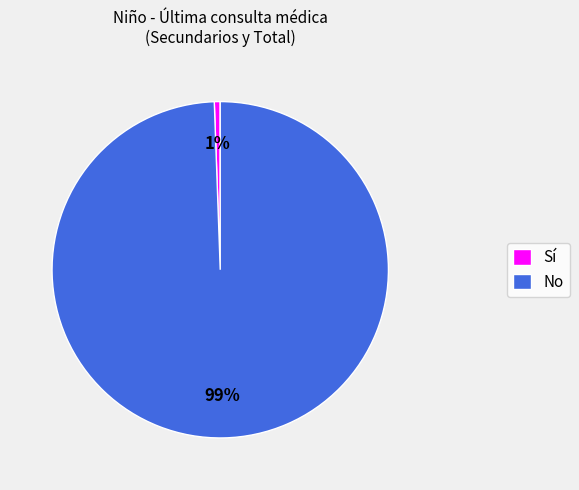

Does any single category account for the majority?

Yes